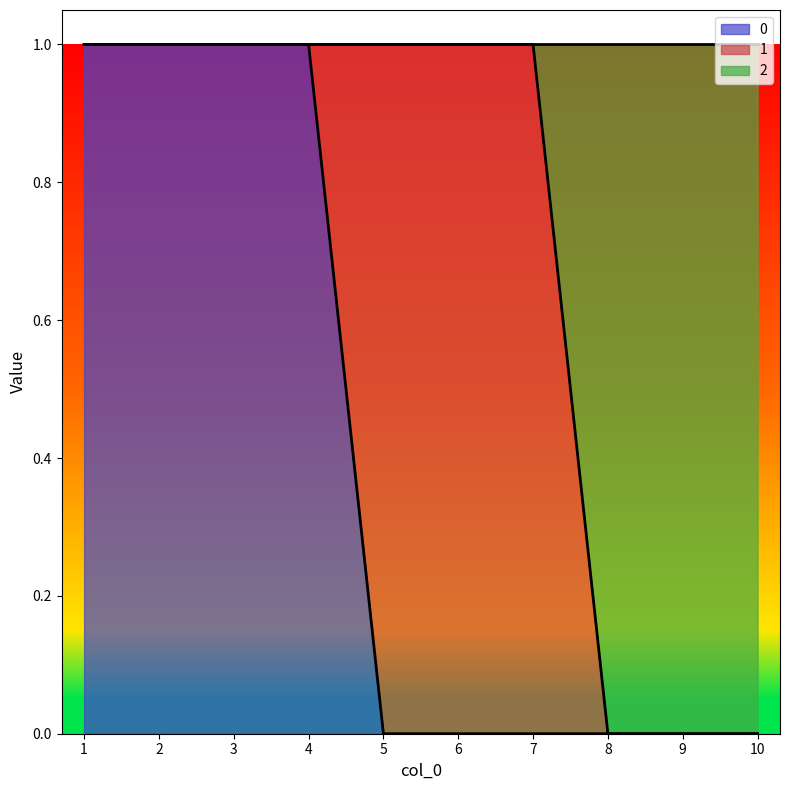

Count the number of categories in the chart.

10